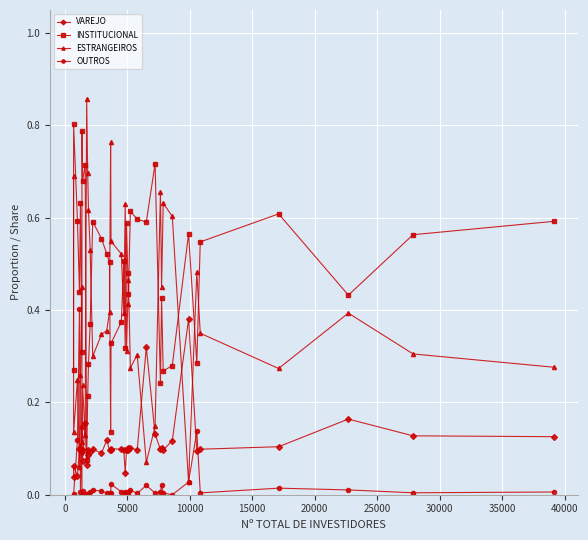

Which series ends up on top after the final intersection of INSTITUCIONAL and ESTRANGEIROS?

INSTITUCIONAL